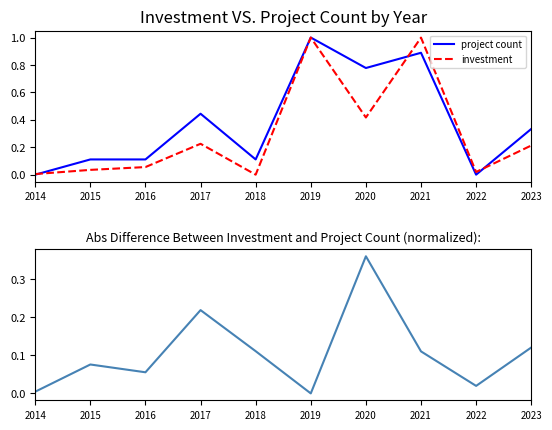

True or false: investment and abs difference cross at least once.

True